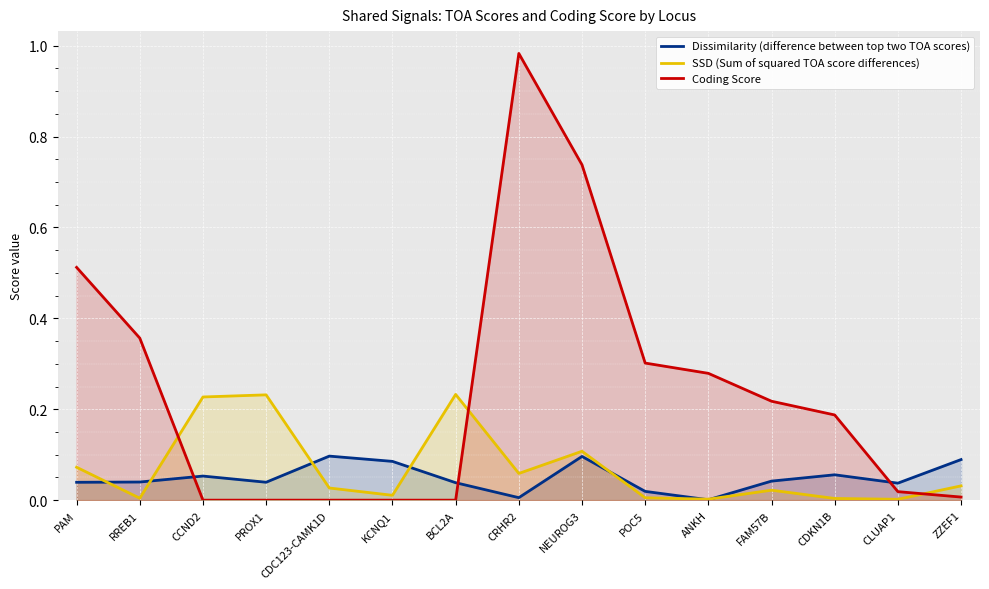

Reading right to left, transcribe all the data shown in this chart.

Dissimilarity (difference between top two TOA scores): ZZEF1=0.1	CLUAP1=0.0	CDKN1B=0.1	FAM57B=0.0	ANKH=0.0	POC5=0.0	NEUROG3=0.1	CRHR2=0.0	BCL2A=0.0	KCNQ1=0.1	CDC123-CAMK1D=0.1	PROX1=0.0	CCND2=0.1	RREB1=0.0	PAM=0.0
SSD (Sum of squared TOA score differences): ZZEF1=0.0	CLUAP1=0.0	CDKN1B=0.0	FAM57B=0.0	ANKH=0.0	POC5=0.0	NEUROG3=0.1	CRHR2=0.1	BCL2A=0.2	KCNQ1=0.0	CDC123-CAMK1D=0.0	PROX1=0.2	CCND2=0.2	RREB1=0.0	PAM=0.1
Coding Score: ZZEF1=0.0	CLUAP1=0.0	CDKN1B=0.2	FAM57B=0.2	ANKH=0.3	POC5=0.3	NEUROG3=0.7	CRHR2=1.0	BCL2A=0.0	KCNQ1=0.0	CDC123-CAMK1D=0.0	PROX1=0.0	CCND2=0.0	RREB1=0.4	PAM=0.5